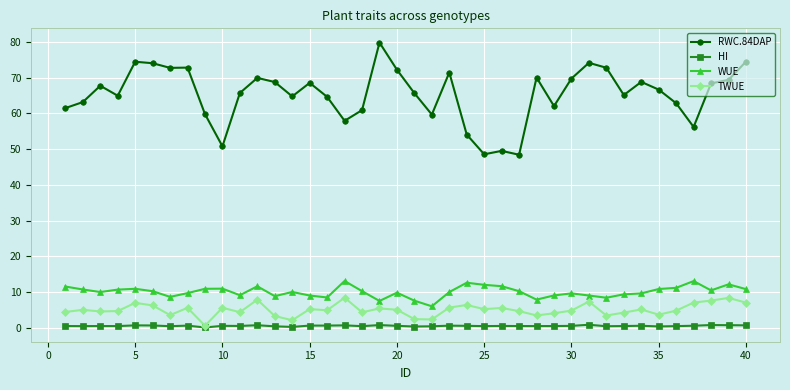

At how many categories does at least one series exceed 38?

40